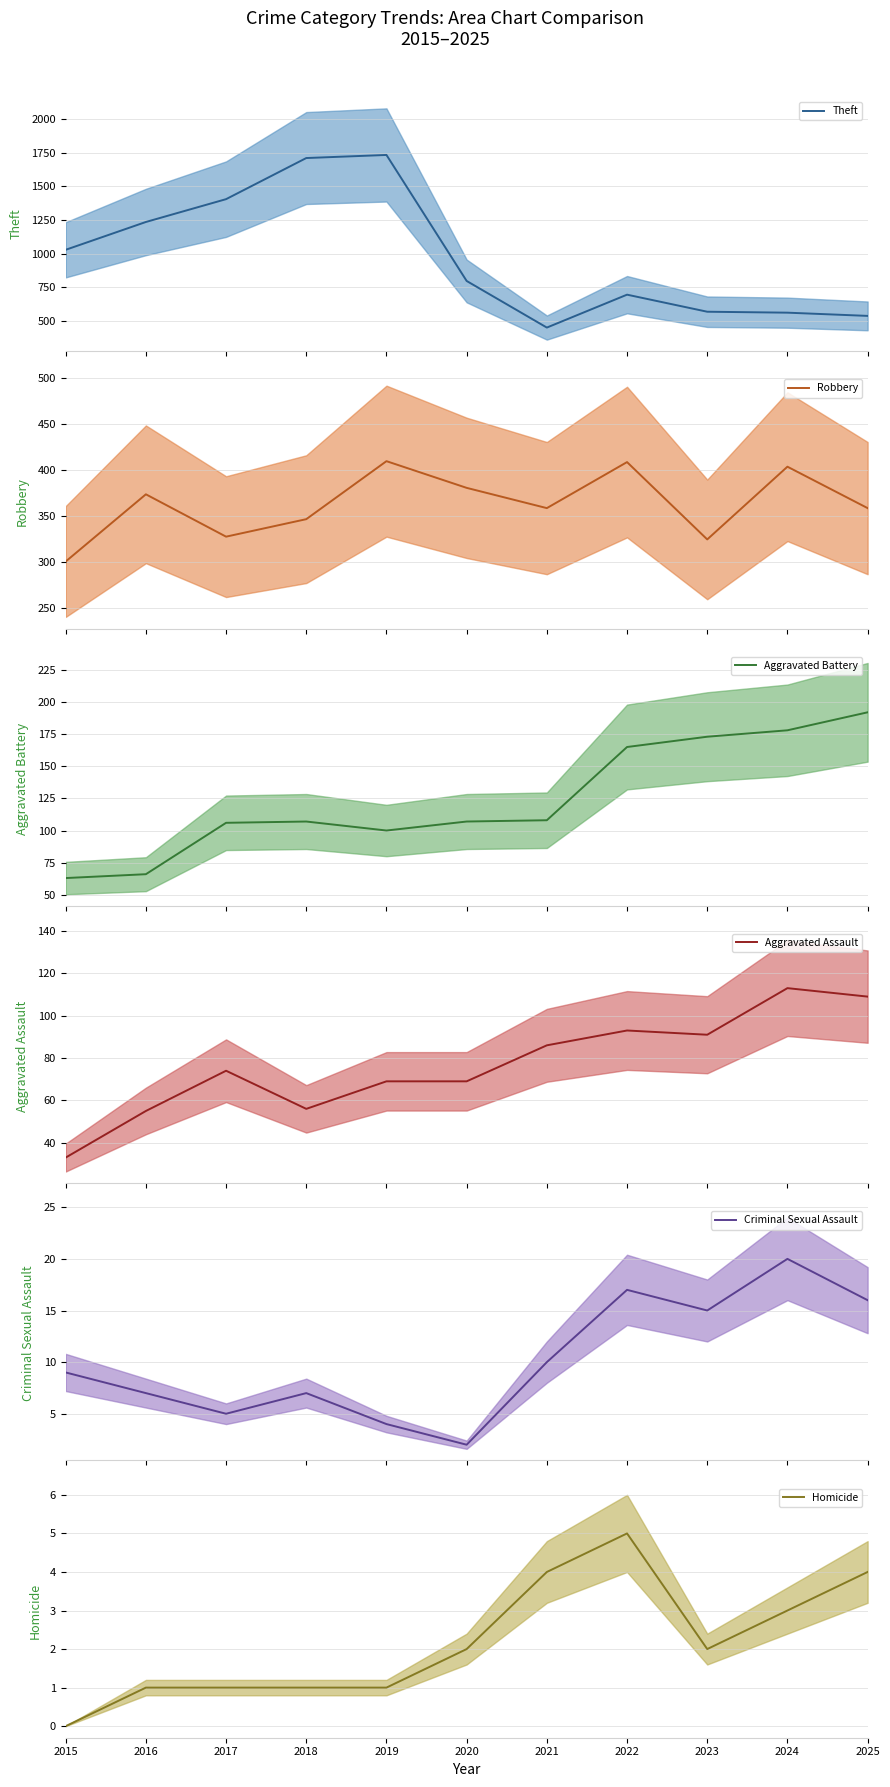

What is the difference between the second highest and second lowest values in the Criminal Sexual Assault series?

13